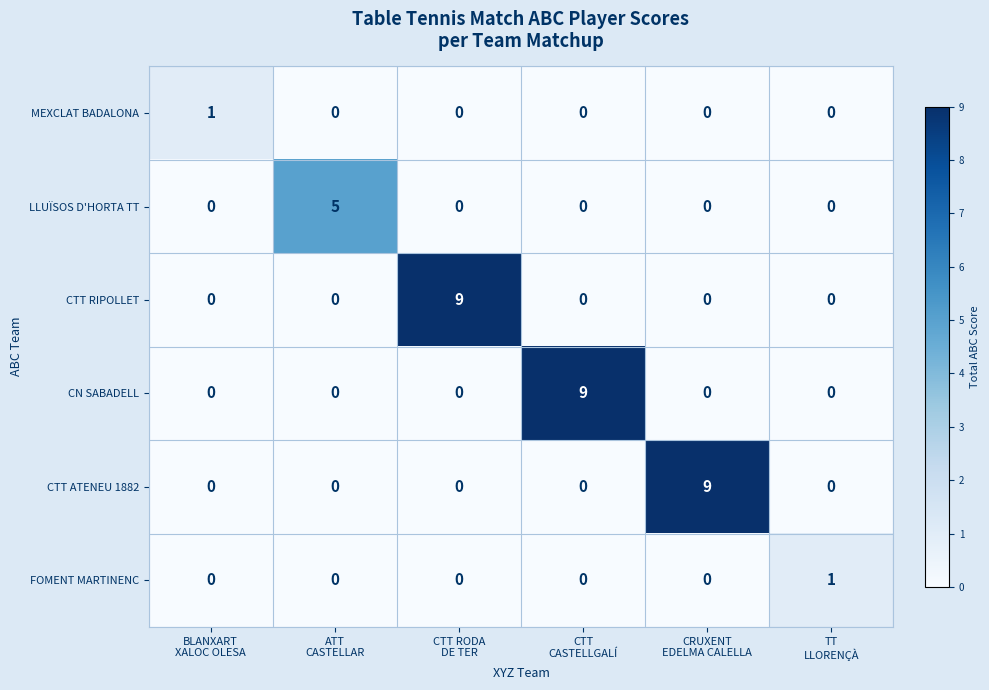

What is the maximum value for CN SABADELL?

9